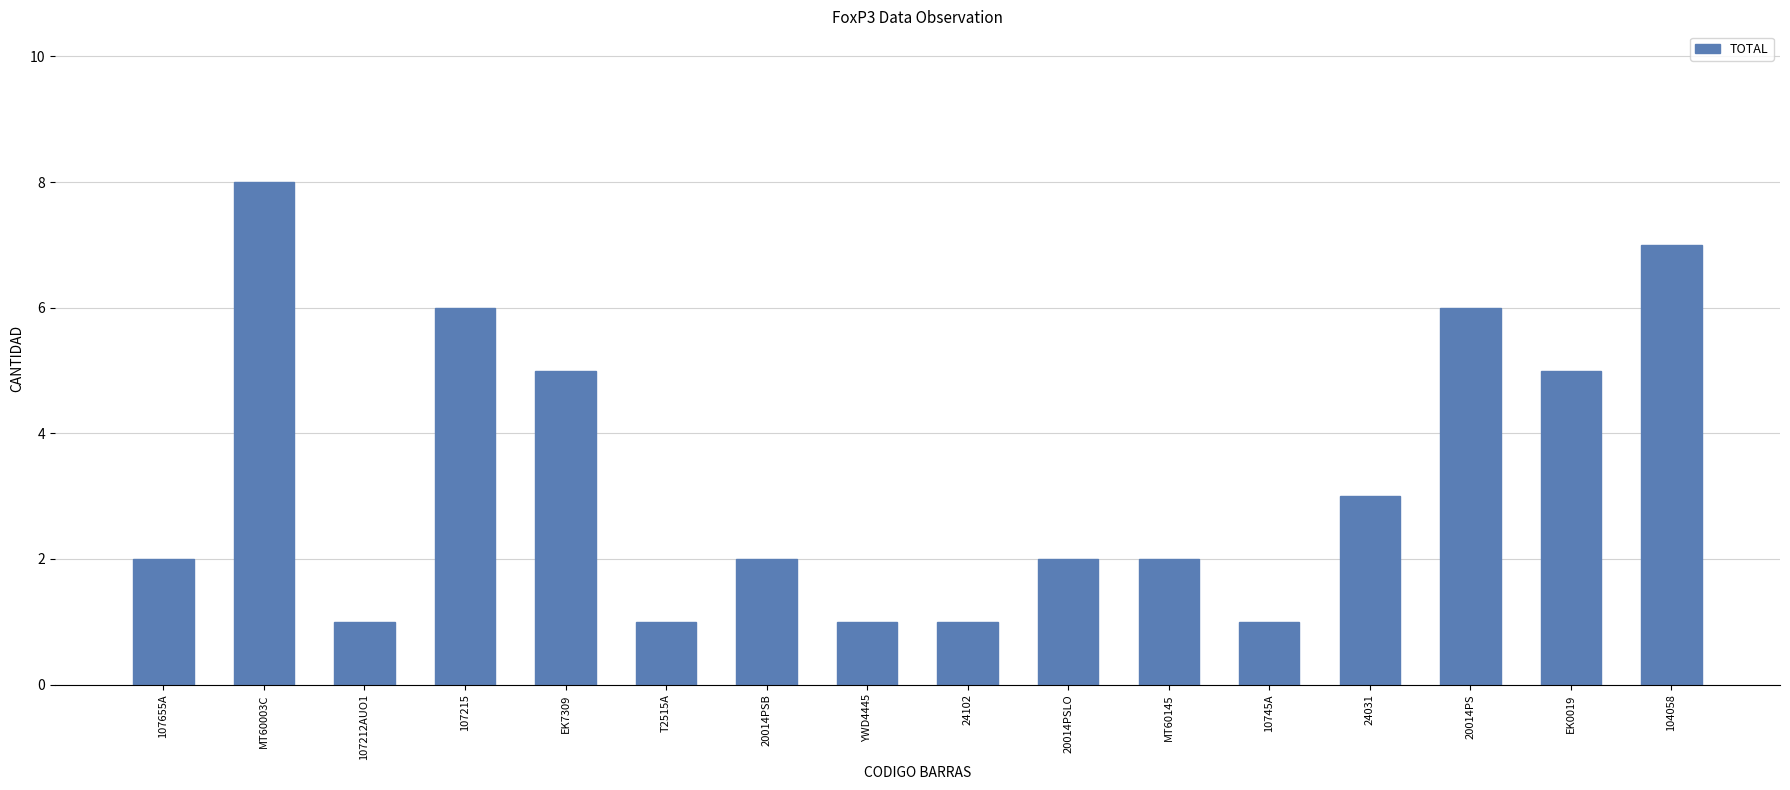

True or false: the data shows 3 at 20014PSB.

False